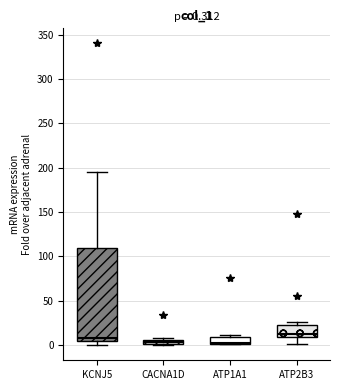

Comparing the boxes themselves (not the whiskers), which one is the tallest?

KCNJ5